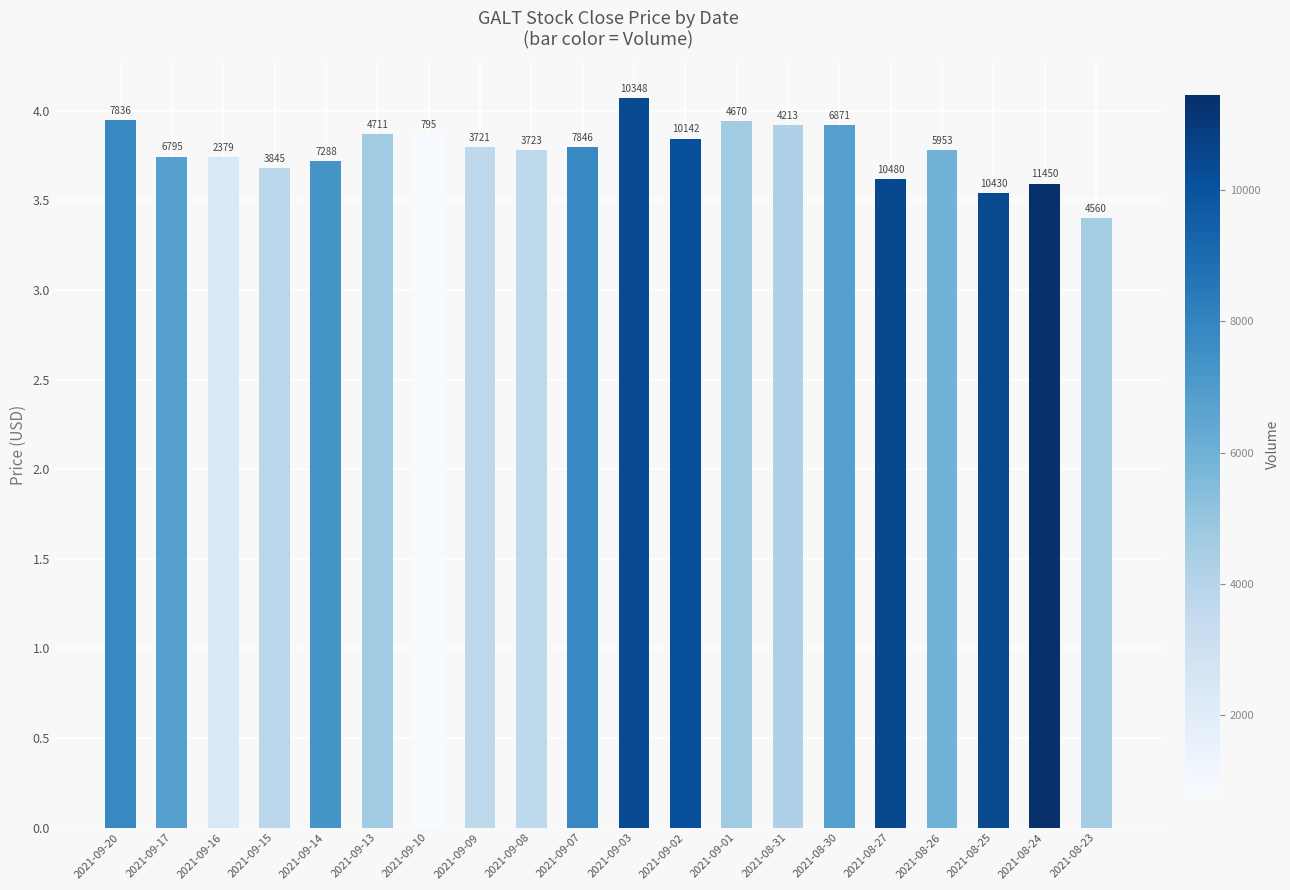

How many bars are there in total?

20